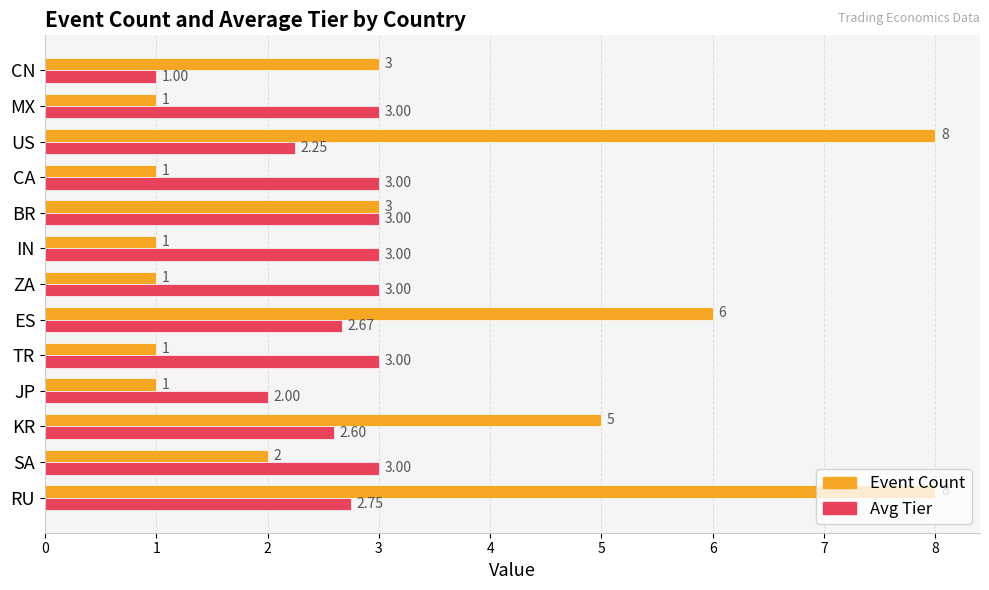

What are all the series names shown in the legend?

Event Count, Avg Tier